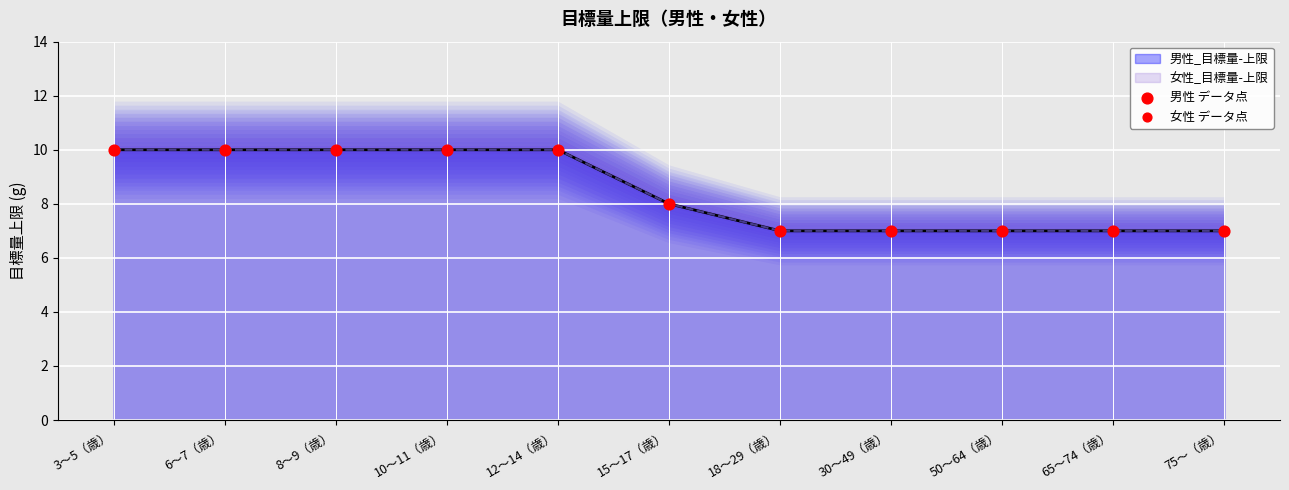

Which series reaches the minimum Y coordinate?

男性 データ点